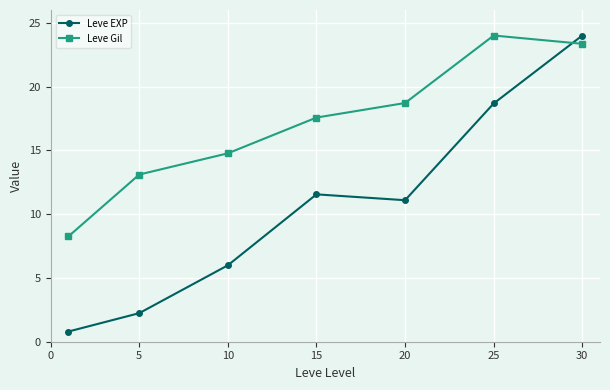

What is the value of the Leve Gil point at the 4th from the left?

17.6